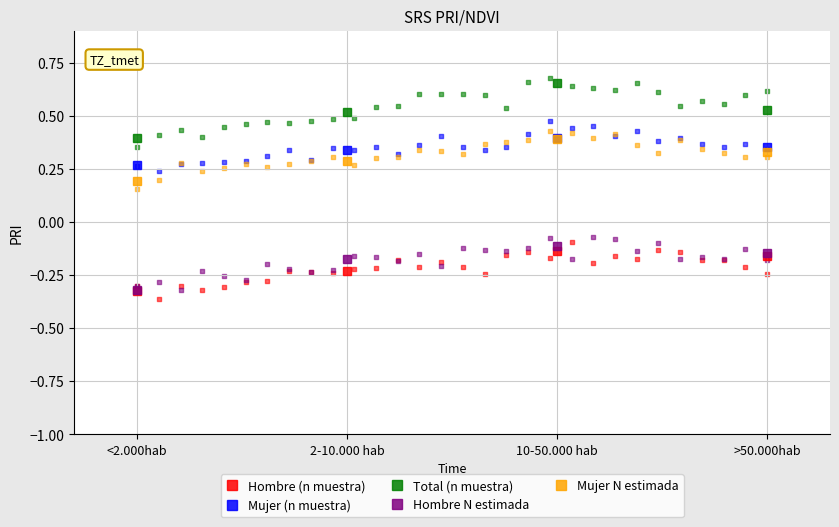

Is the value of Mujer N estimada at 10-50.000 hab greater than the value of Hombre (n muestra) at >50.000hab?

Yes